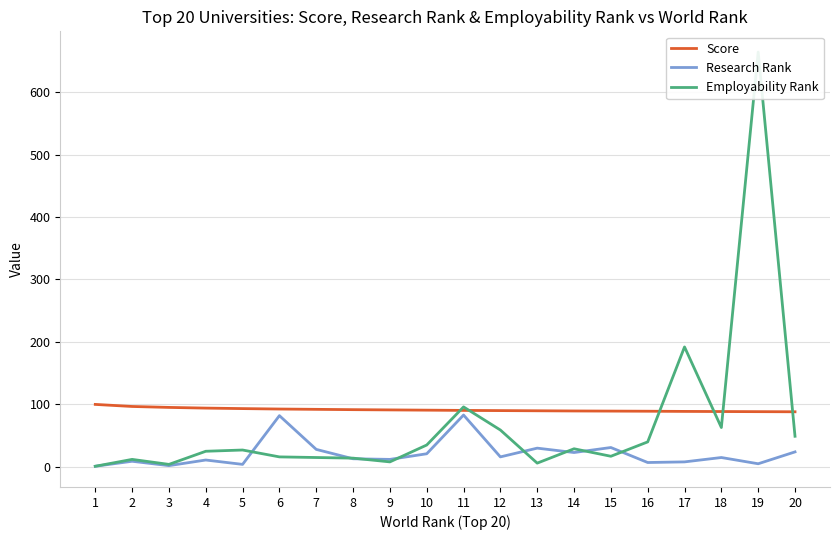

Rank the categories by Research Rank value from lowest to highest.

1, 3, 5, 19, 16, 17, 2, 4, 9, 8, 18, 12, 10, 14, 20, 7, 13, 15, 6, 11